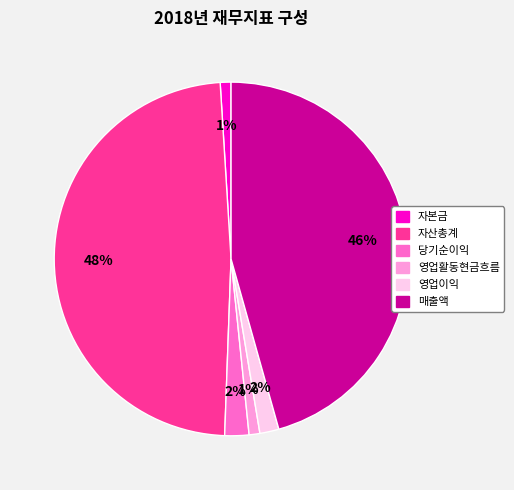

To the nearest percent, what is the difference between the 영업활동현금흐름 and 당기순이익 slice percentages?

1%